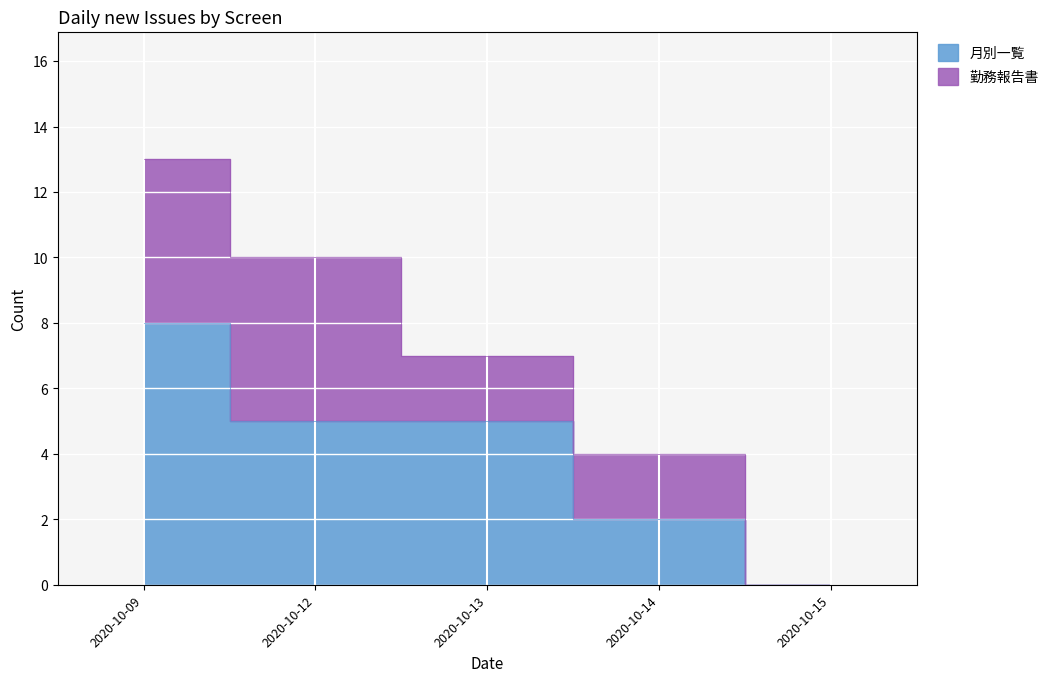

List the labels in order of value, largest first.

2020-10-09, 2020-10-12, 2020-10-13, 2020-10-14, 2020-10-15